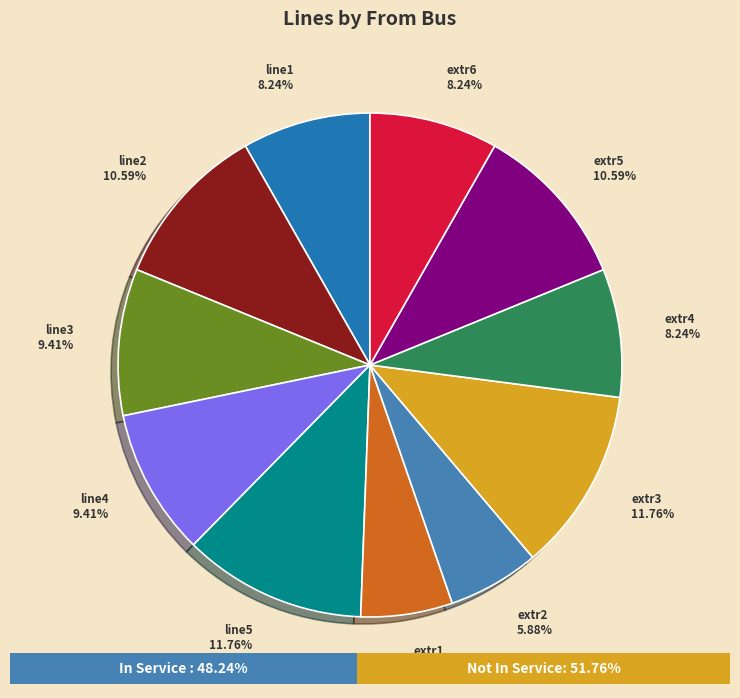

Combined, what portion of the pie is line3 and extr2?

15.3%